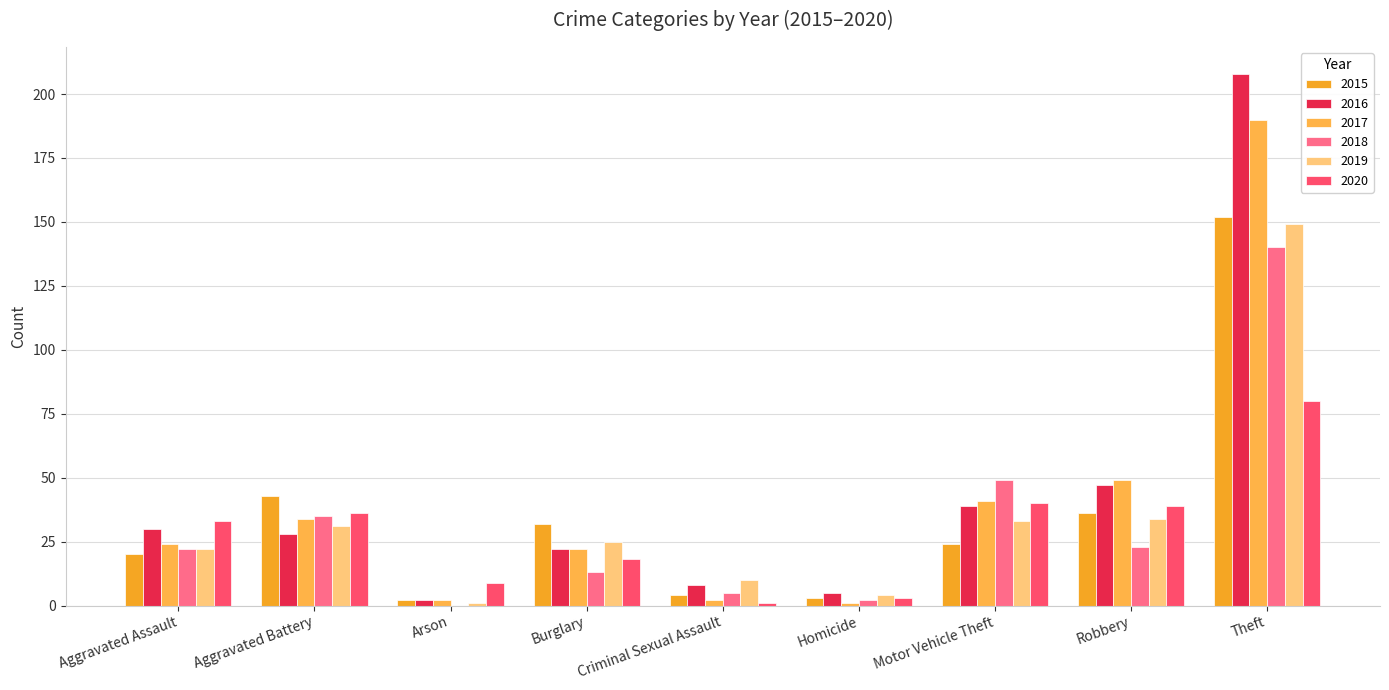

At which category does the chart reach its minimum across all series?

Arson